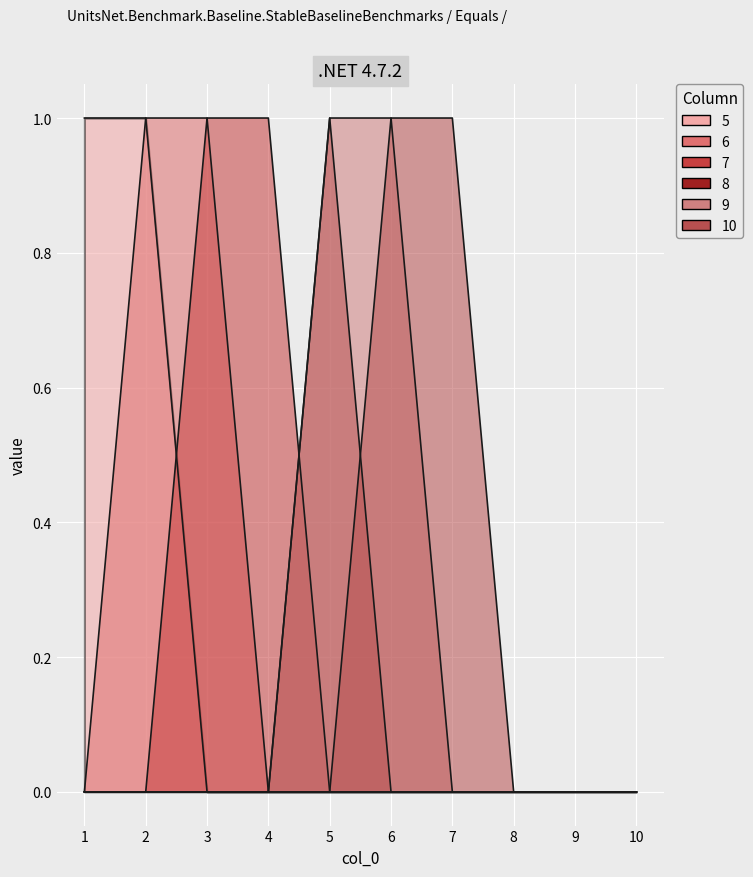

Which label corresponds to the smallest value in the chart?

3